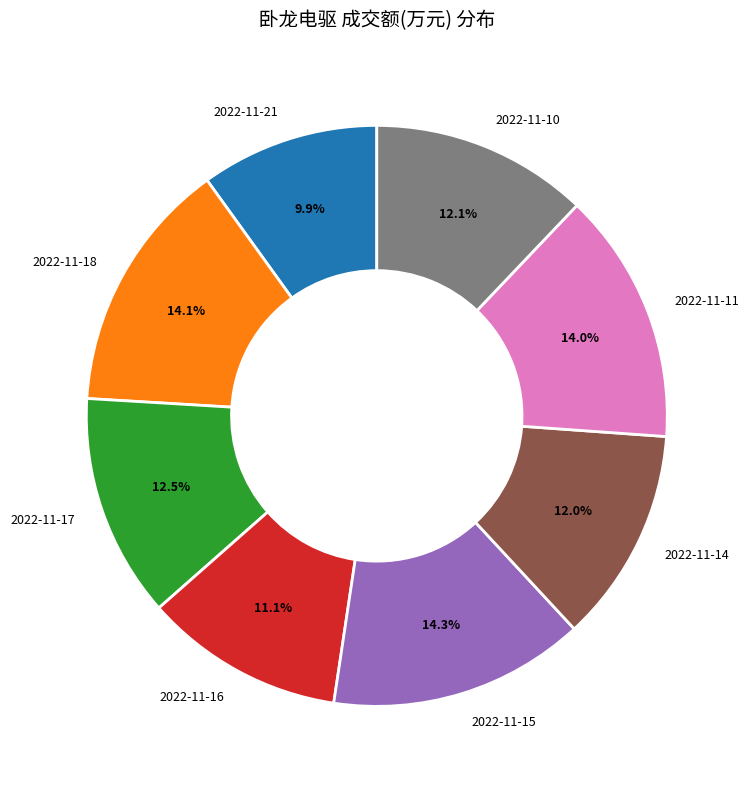

To the nearest percent, what percentage of the pie is 2022-11-16?

11%